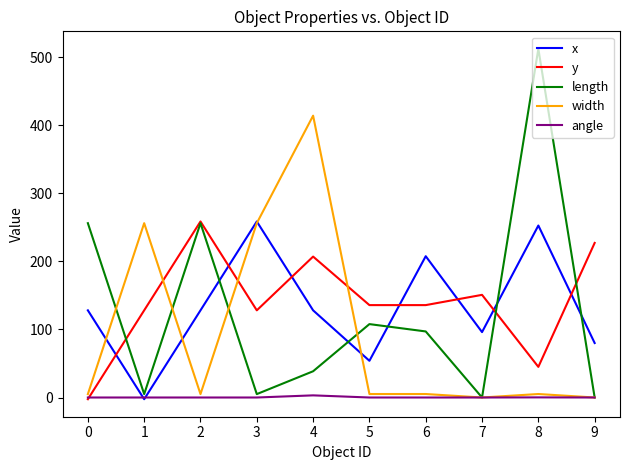

What is the total value across all series at 4?

790.5